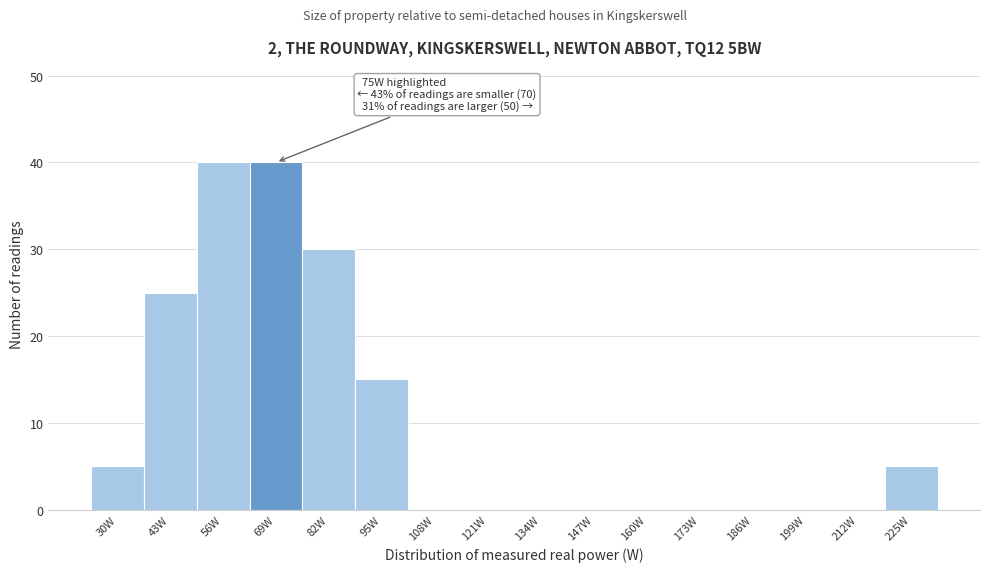

Reading right to left, transcribe all the data shown in this chart.

225W=5	212W=0	199W=0	186W=0	173W=0	160W=0	147W=0	134W=0	121W=0	108W=0	95W=15	82W=30	69W=40	56W=40	43W=25	30W=5